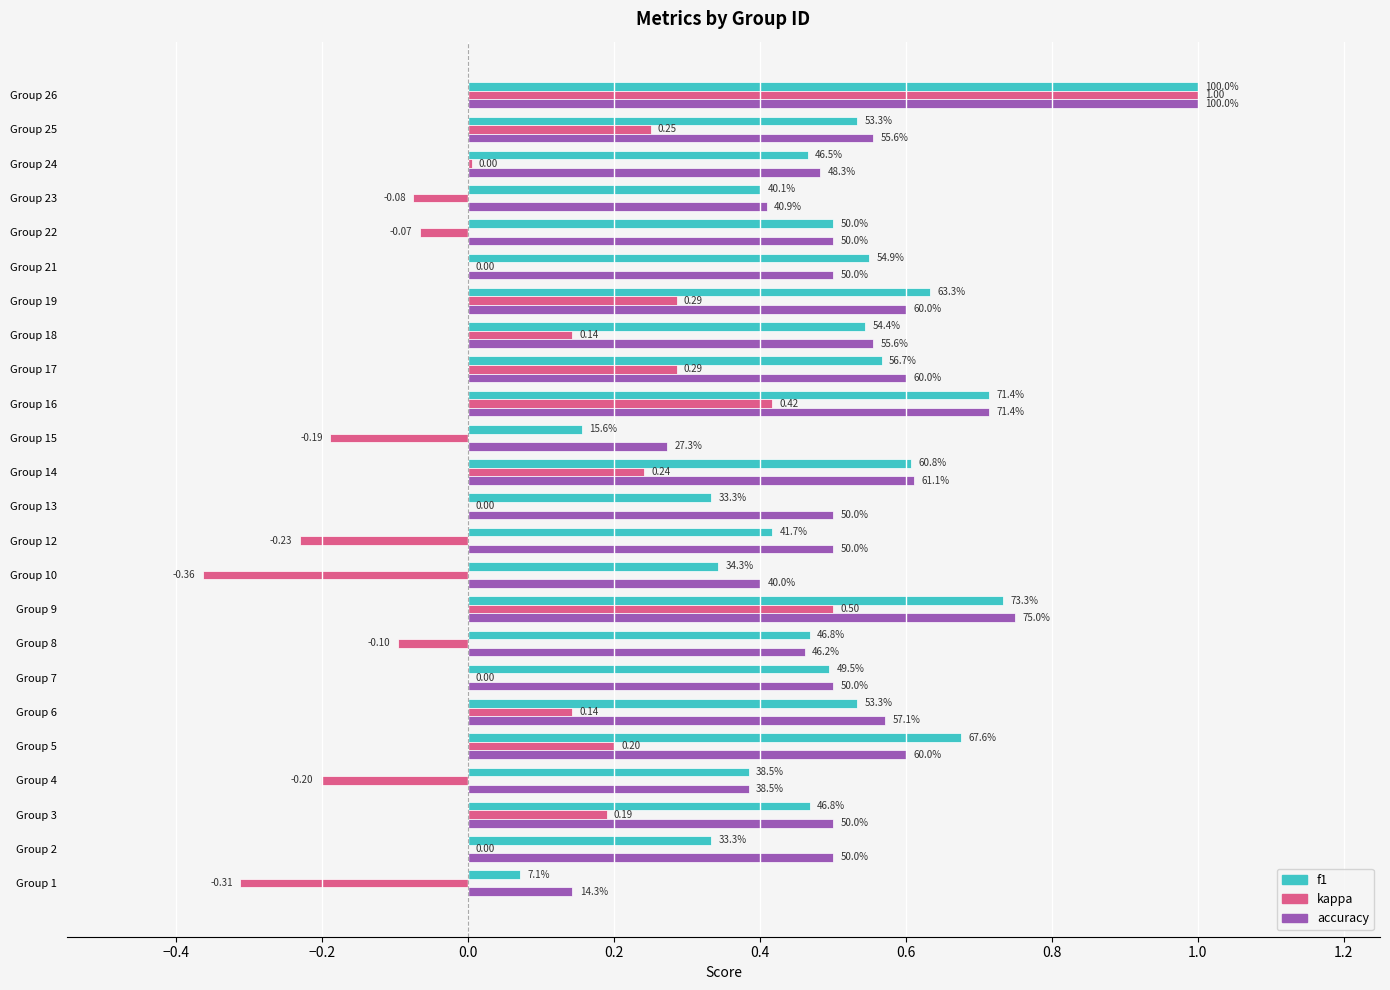

What is the maximum value shown in the chart?

1.0